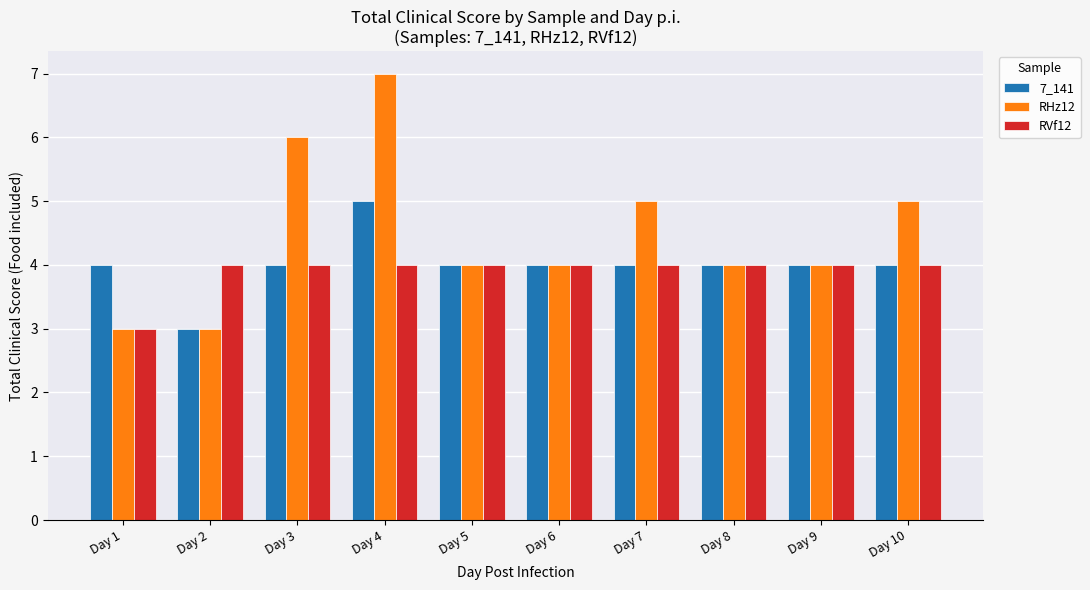

Which series has the largest range (max minus min)?

RHz12